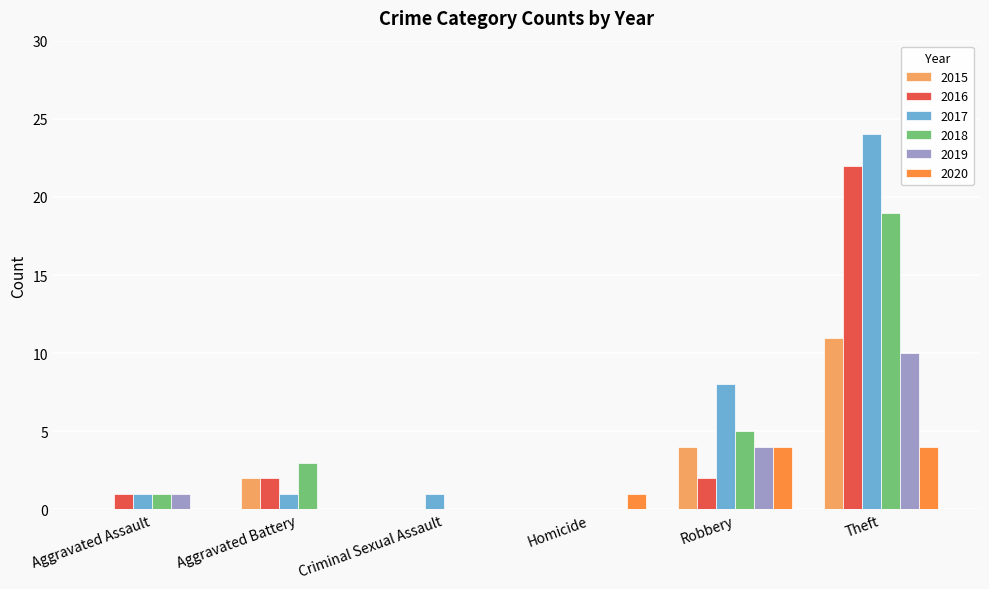

At which label is 2017 closest to 12?

Robbery